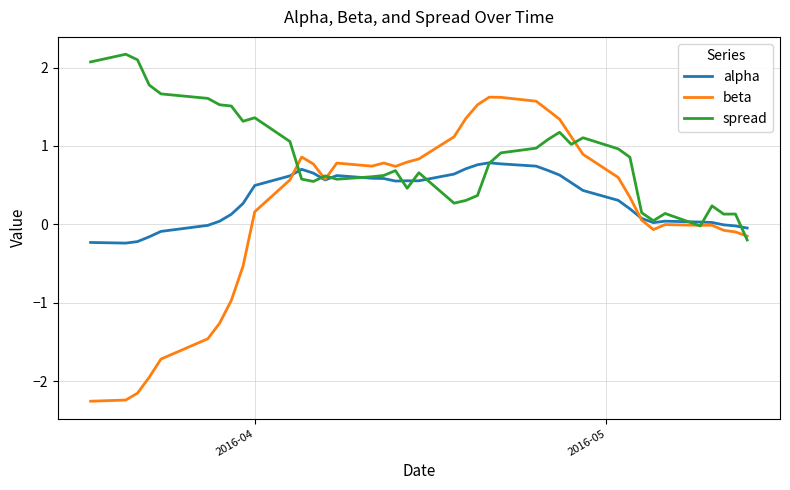

What is the maximum value for alpha?

0.8